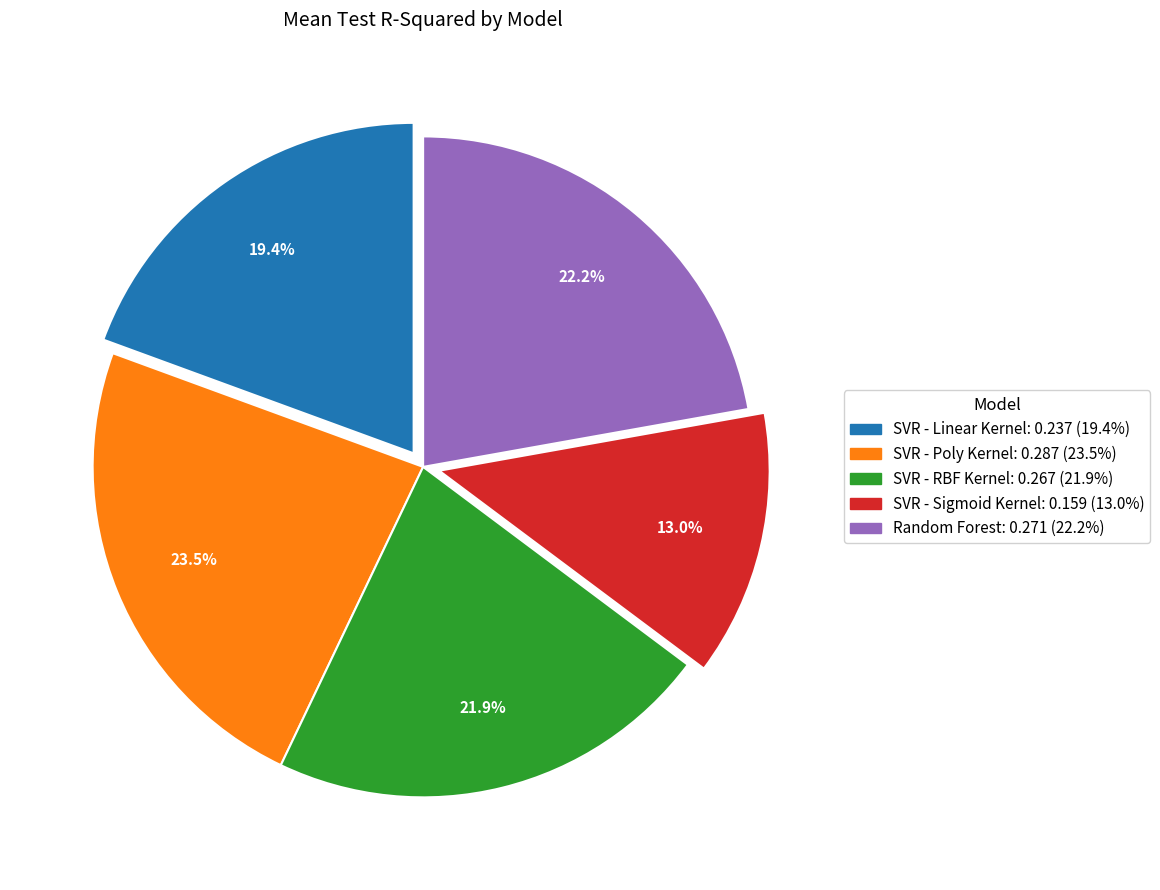

To the nearest percent, what is the combined percentage of Random Forest and SVR - Poly Kernel?

46%